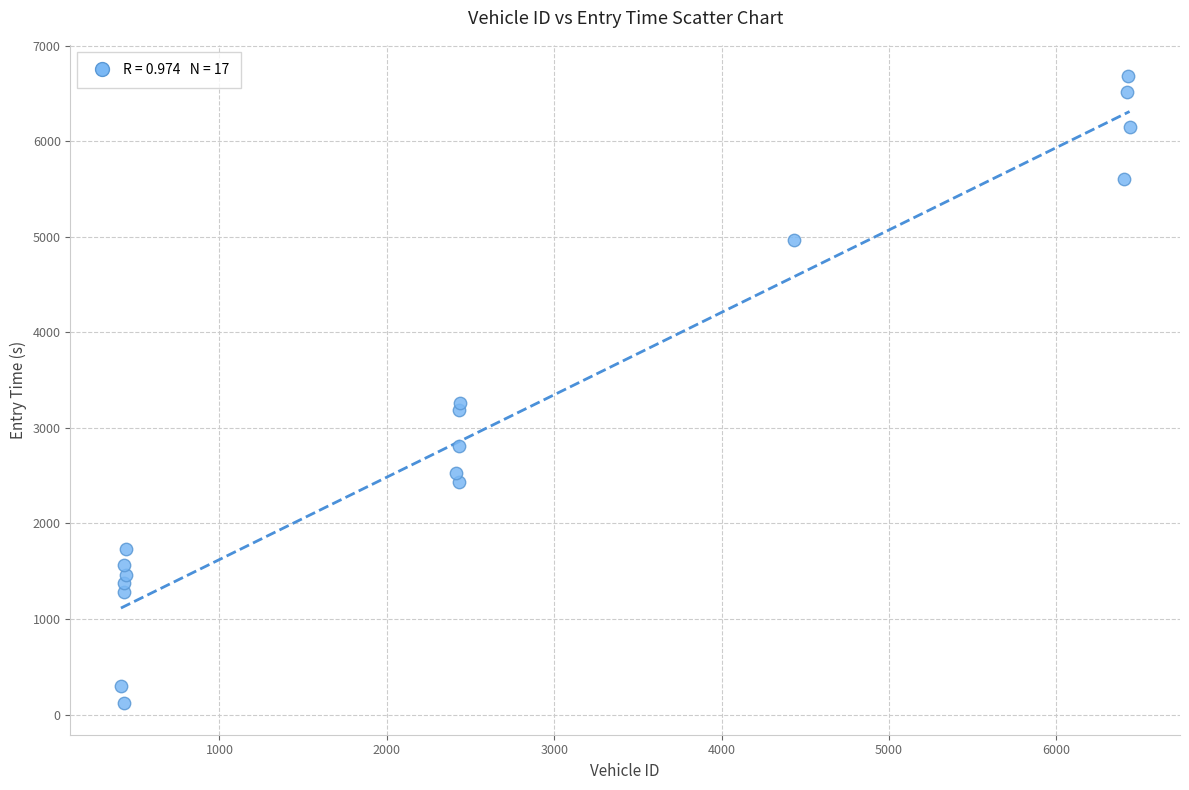

What Y value in the scatter plot is closest to 3398?

3260.9